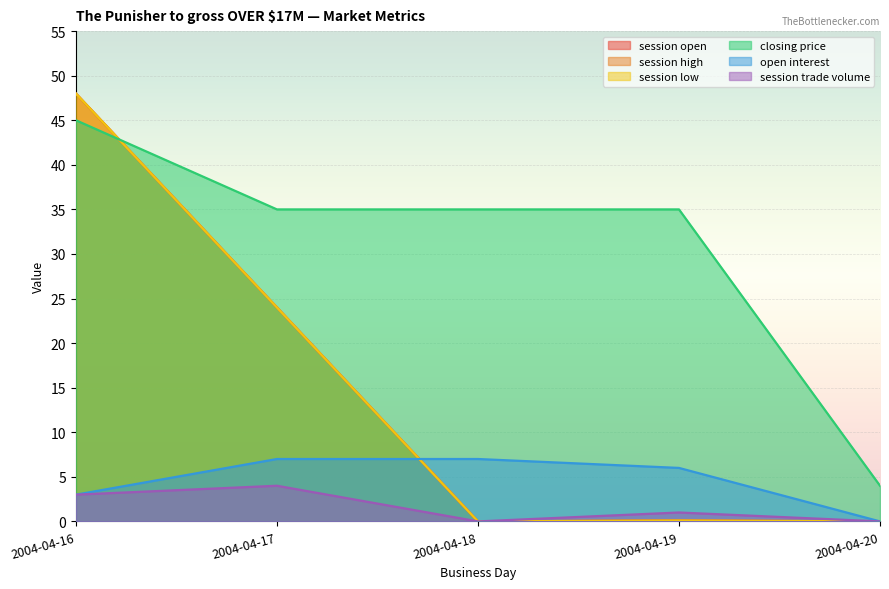

What are all the series names shown in the legend?

session open, session high, session low, closing price, open interest, session trade volume